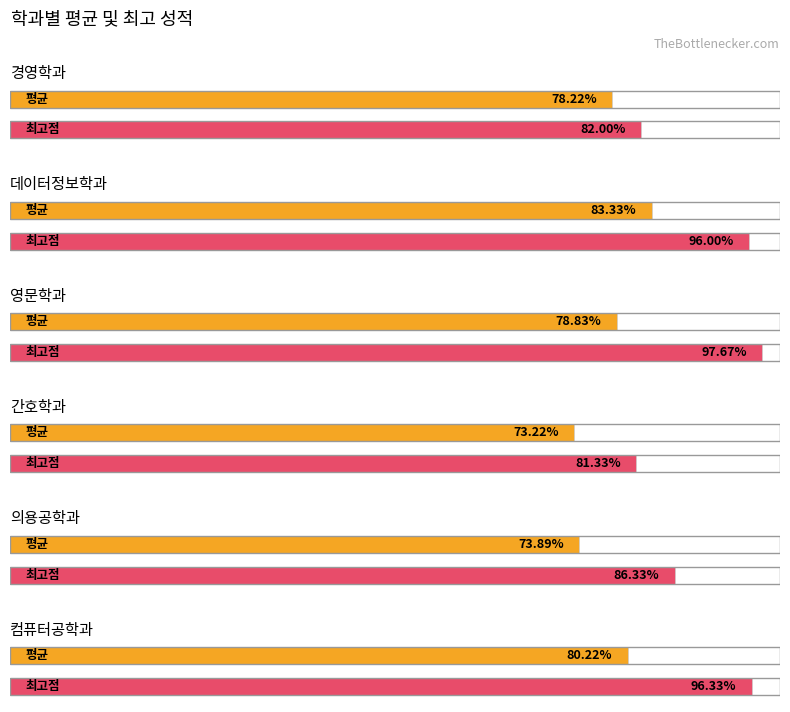

True or false: 실용컴퓨터 has a value of 142 at 영문학과.

False